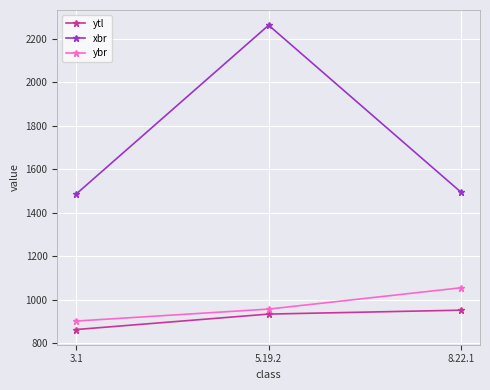

What is the sum of all xbr values?

5245